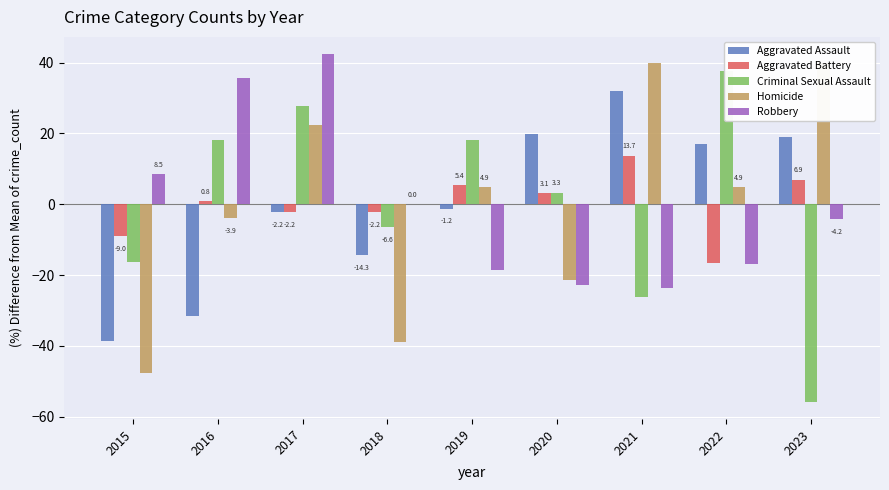

What is the difference between the Robbery values at 2020 and 2016?

58.5